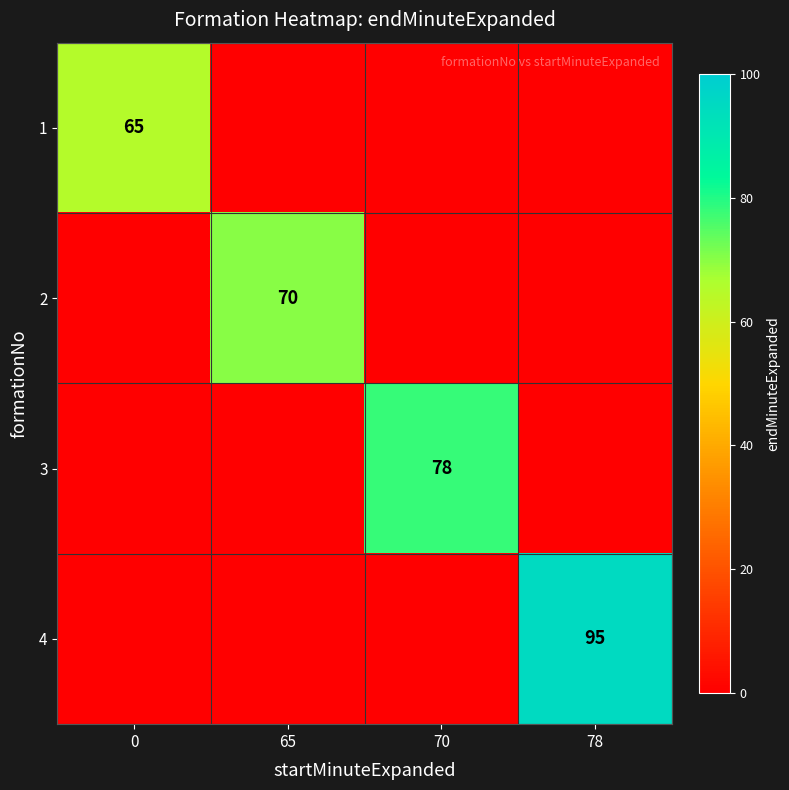

Between 78 and 65, which is larger?

78